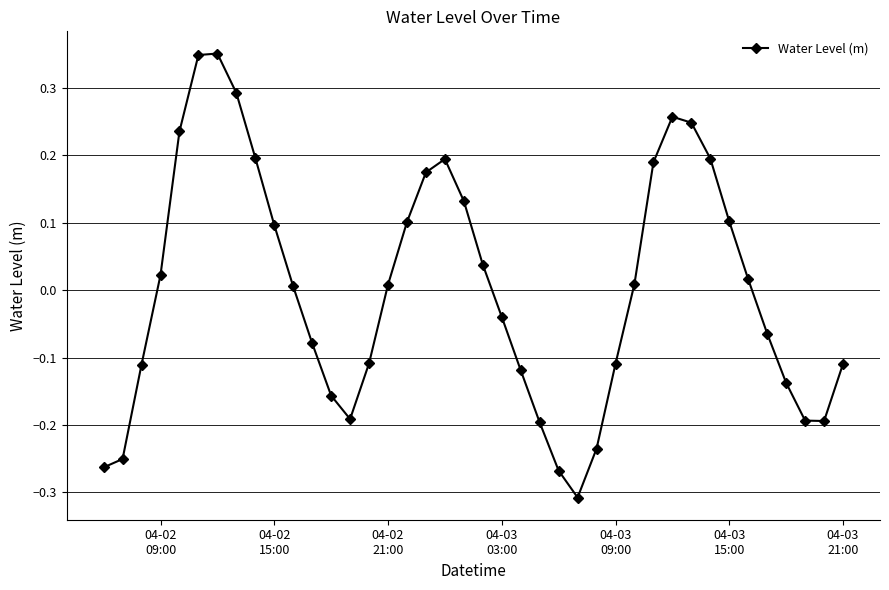

How many interior local peaks (higher than both neighbors) does the data have?

3